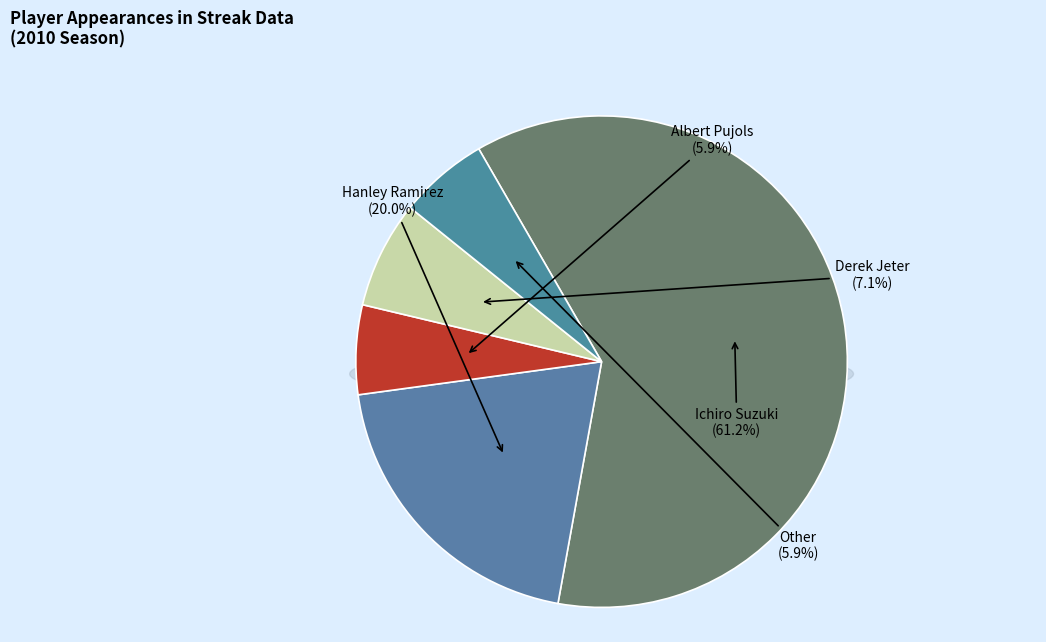

True or false: Ichiro Suzuki accounts for 61% of the total.

True